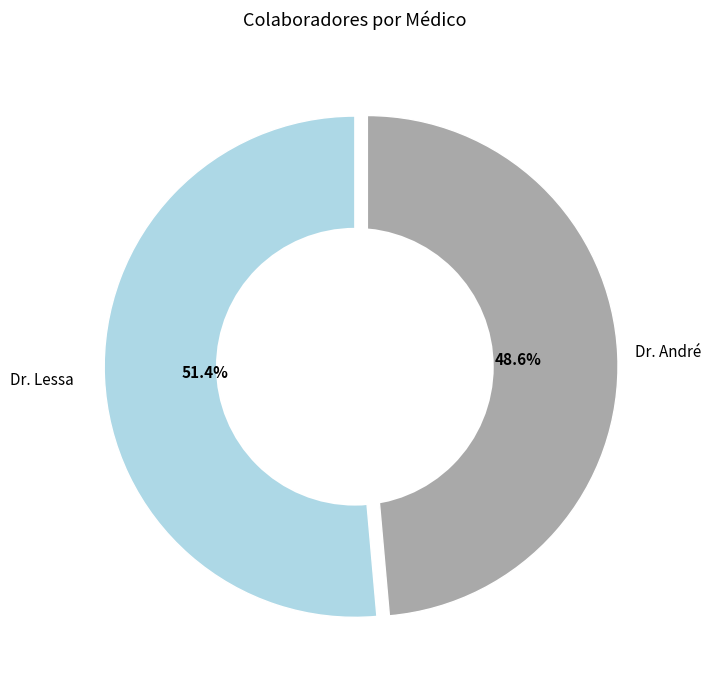

Is there a majority slice in this chart?

Yes